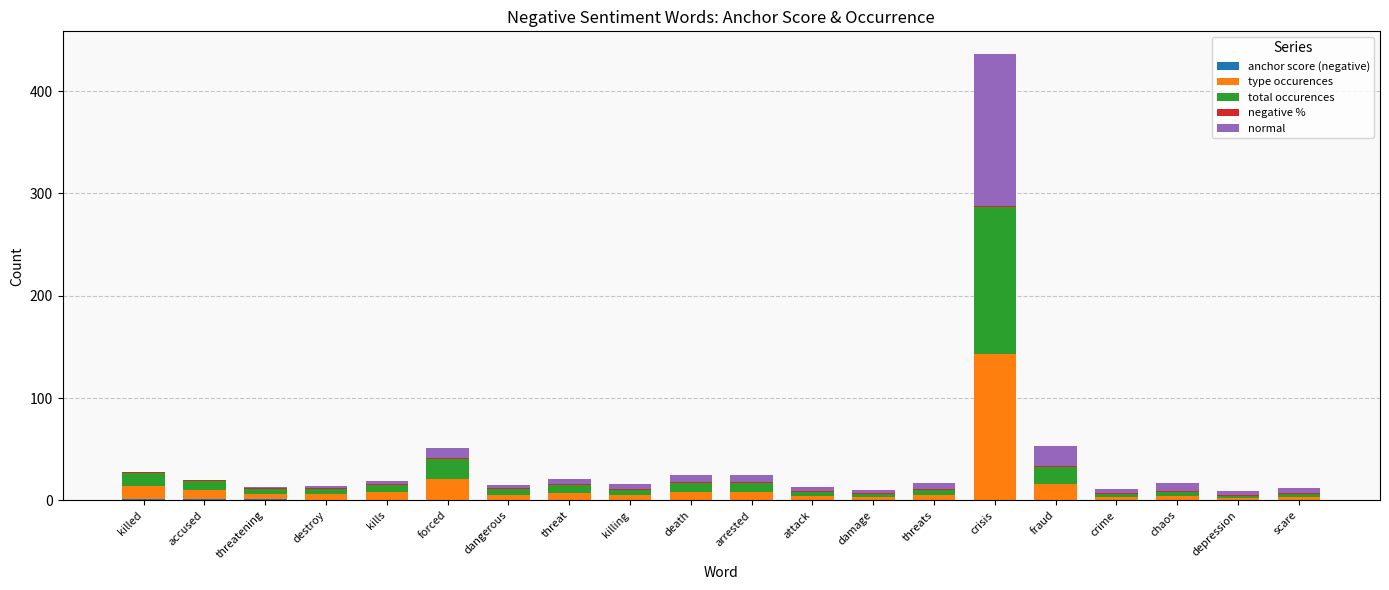

At which category is the sum across all series the highest?

crisis